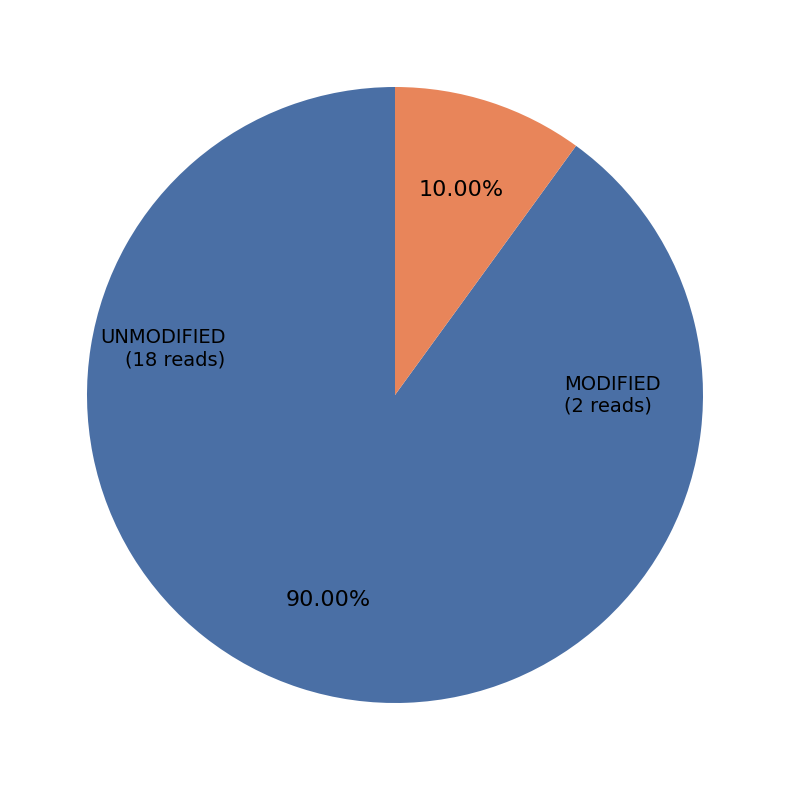

Does any single category account for the majority?

Yes